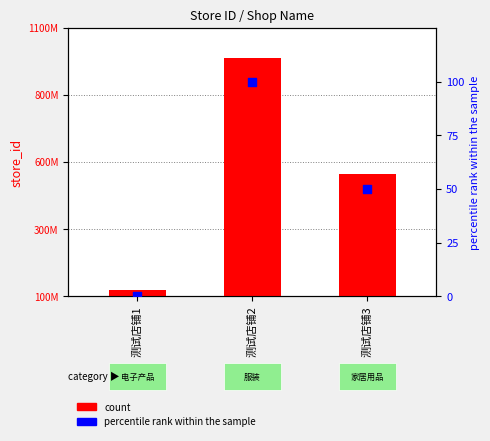

Which series has the largest total across all categories?

count